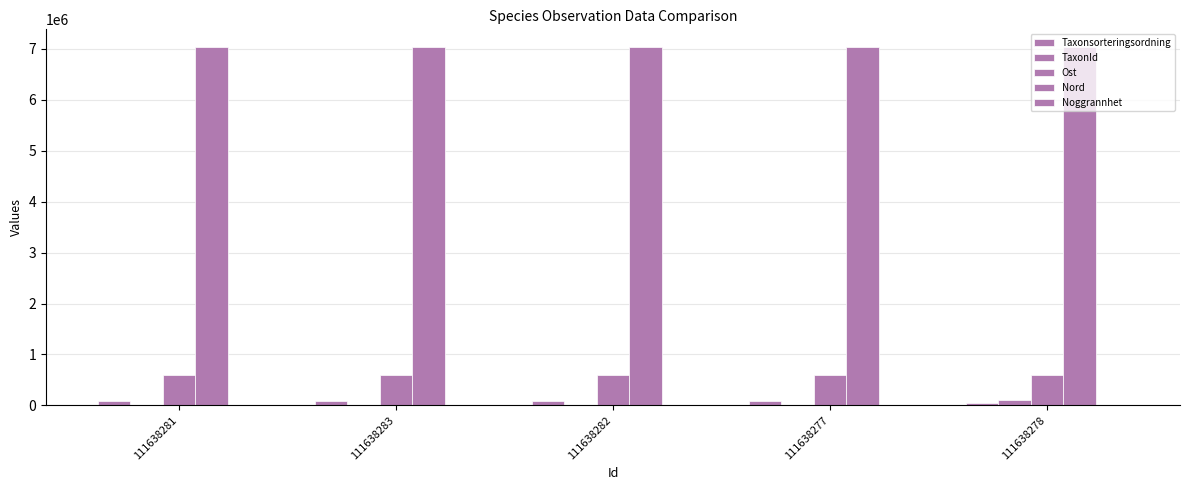

What is the total value across all series at 111638283?

7705456